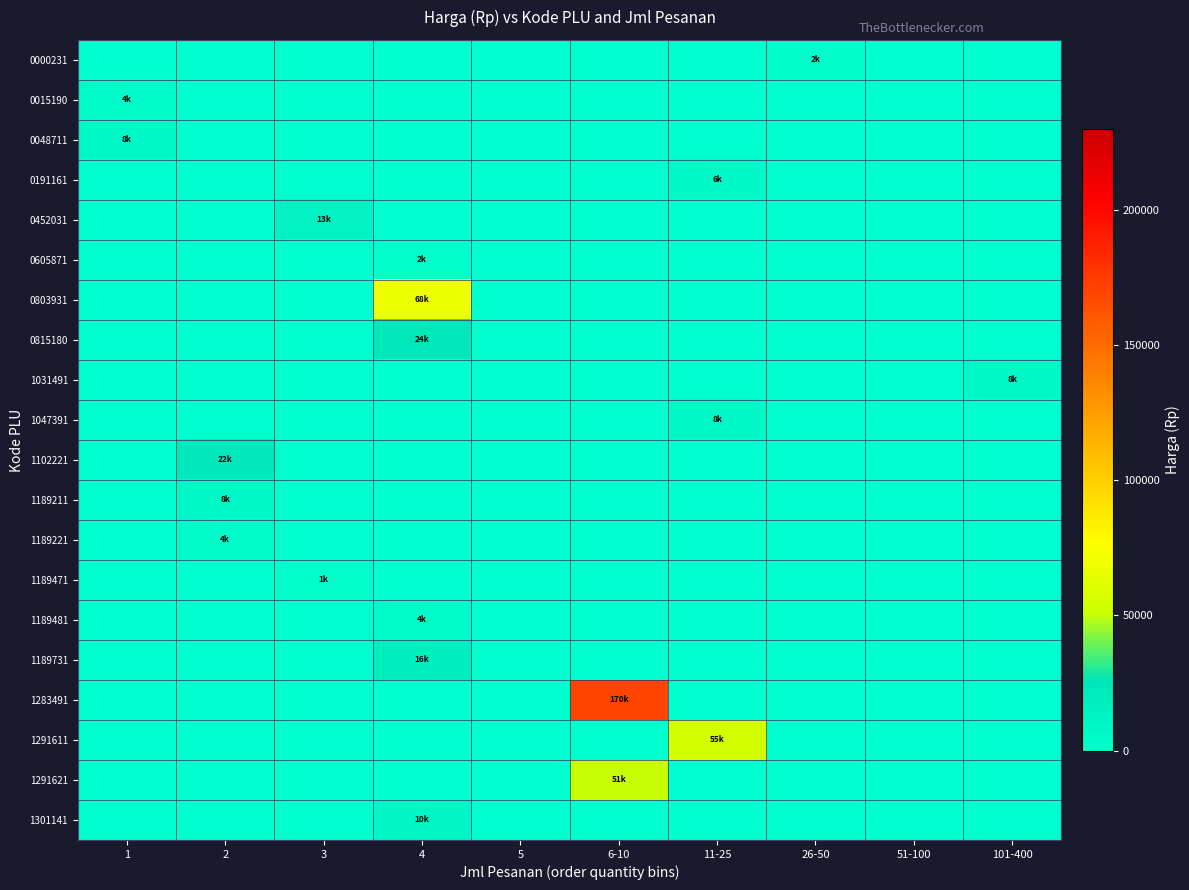

Reading left to right, extract all data points from this chart.

0000231: 1=0.0	2=0.0	3=0.0	4=0.0	5=0.0	6-10=0.0	11-25=0.0	26-50=2345.0	51-100=0.0	101-400=0.0
0015190: 1=3950.0	2=0.0	3=0.0	4=0.0	5=0.0	6-10=0.0	11-25=0.0	26-50=0.0	51-100=0.0	101-400=0.0
0048711: 1=7500.0	2=0.0	3=0.0	4=0.0	5=0.0	6-10=0.0	11-25=0.0	26-50=0.0	51-100=0.0	101-400=0.0
0191161: 1=0.0	2=0.0	3=0.0	4=0.0	5=0.0	6-10=0.0	11-25=5699.8	26-50=0.0	51-100=0.0	101-400=0.0
0452031: 1=0.0	2=0.0	3=12900.0	4=0.0	5=0.0	6-10=0.0	11-25=0.0	26-50=0.0	51-100=0.0	101-400=0.0
0605871: 1=0.0	2=0.0	3=0.0	4=1750.0	5=0.0	6-10=0.0	11-25=0.0	26-50=0.0	51-100=0.0	101-400=0.0
0803931: 1=0.0	2=0.0	3=0.0	4=68000.0	5=0.0	6-10=0.0	11-25=0.0	26-50=0.0	51-100=0.0	101-400=0.0
0815180: 1=0.0	2=0.0	3=0.0	4=23500.0	5=0.0	6-10=0.0	11-25=0.0	26-50=0.0	51-100=0.0	101-400=0.0
1031491: 1=0.0	2=0.0	3=0.0	4=0.0	5=0.0	6-10=0.0	11-25=0.0	26-50=0.0	51-100=0.0	101-400=7500.0
1047391: 1=0.0	2=0.0	3=0.0	4=0.0	5=0.0	6-10=0.0	11-25=7500.0	26-50=0.0	51-100=0.0	101-400=0.0
1102221: 1=0.0	2=22000.0	3=0.0	4=0.0	5=0.0	6-10=0.0	11-25=0.0	26-50=0.0	51-100=0.0	101-400=0.0
1189211: 1=0.0	2=7500.0	3=0.0	4=0.0	5=0.0	6-10=0.0	11-25=0.0	26-50=0.0	51-100=0.0	101-400=0.0
1189221: 1=0.0	2=4250.0	3=0.0	4=0.0	5=0.0	6-10=0.0	11-25=0.0	26-50=0.0	51-100=0.0	101-400=0.0
1189471: 1=0.0	2=0.0	3=1400.0	4=0.0	5=0.0	6-10=0.0	11-25=0.0	26-50=0.0	51-100=0.0	101-400=0.0
1189481: 1=0.0	2=0.0	3=0.0	4=4300.0	5=0.0	6-10=0.0	11-25=0.0	26-50=0.0	51-100=0.0	101-400=0.0
1189731: 1=0.0	2=0.0	3=0.0	4=16200.0	5=0.0	6-10=0.0	11-25=0.0	26-50=0.0	51-100=0.0	101-400=0.0
1283491: 1=0.0	2=0.0	3=0.0	4=0.0	5=0.0	6-10=169900.0	11-25=0.0	26-50=0.0	51-100=0.0	101-400=0.0
1291611: 1=0.0	2=0.0	3=0.0	4=0.0	5=0.0	6-10=0.0	11-25=54600.0	26-50=0.0	51-100=0.0	101-400=0.0
1291621: 1=0.0	2=0.0	3=0.0	4=0.0	5=0.0	6-10=50880.0	11-25=0.0	26-50=0.0	51-100=0.0	101-400=0.0
1301141: 1=0.0	2=0.0	3=0.0	4=9500.0	5=0.0	6-10=0.0	11-25=0.0	26-50=0.0	51-100=0.0	101-400=0.0